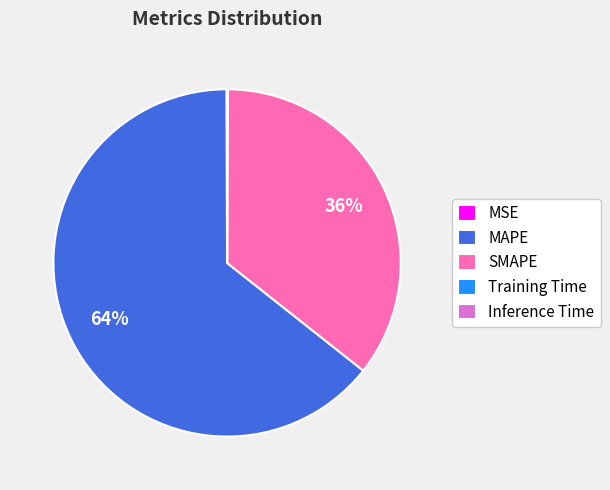

What is the largest slice in the pie chart?

MAPE